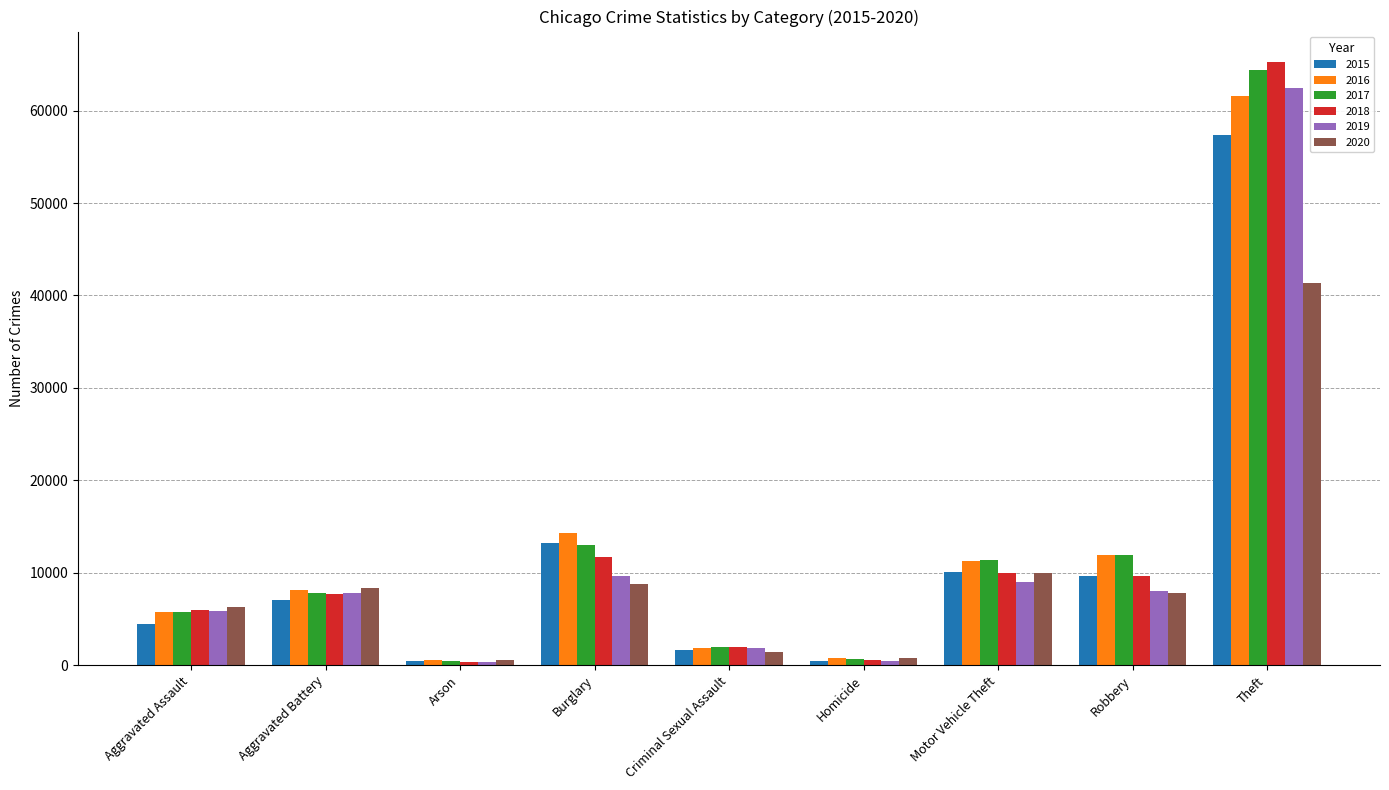

Where is 2016 nearest to the value 31068?

Burglary